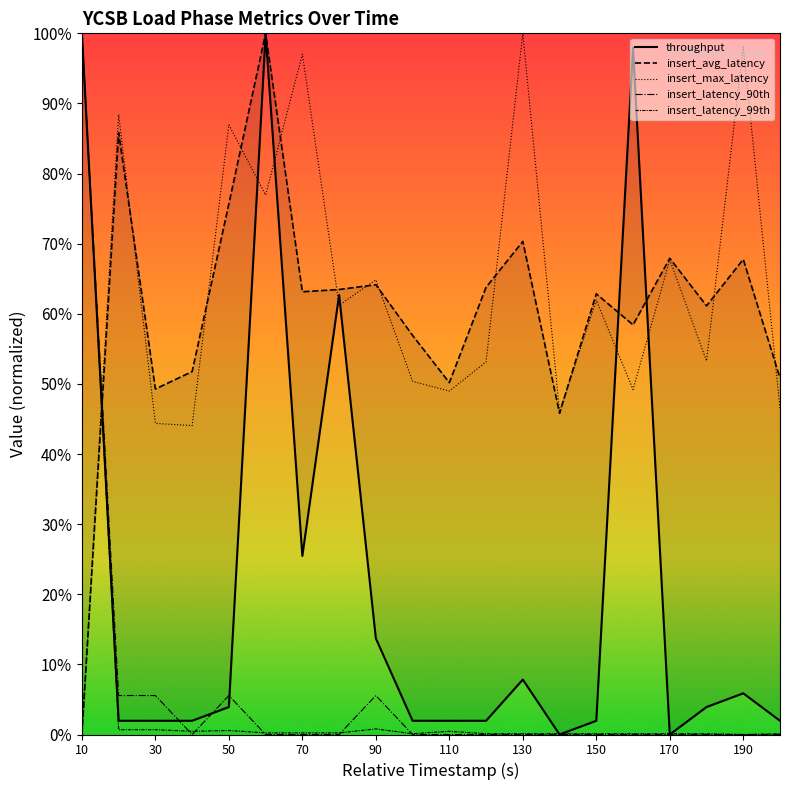

True or false: insert_avg_latency has more than 0 points higher than both neighbors.

True